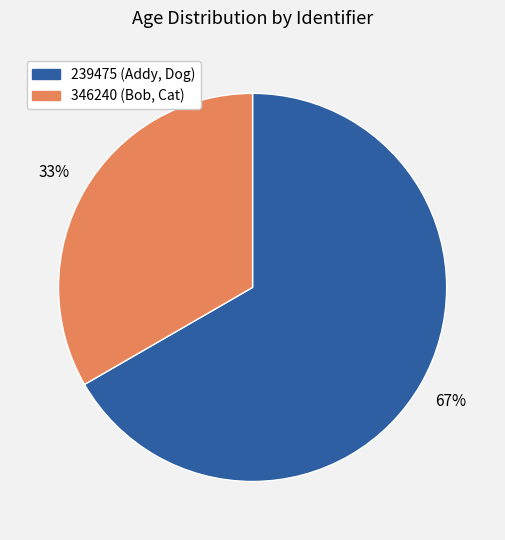

Which slice is the largest?

239475 (Addy, Dog)